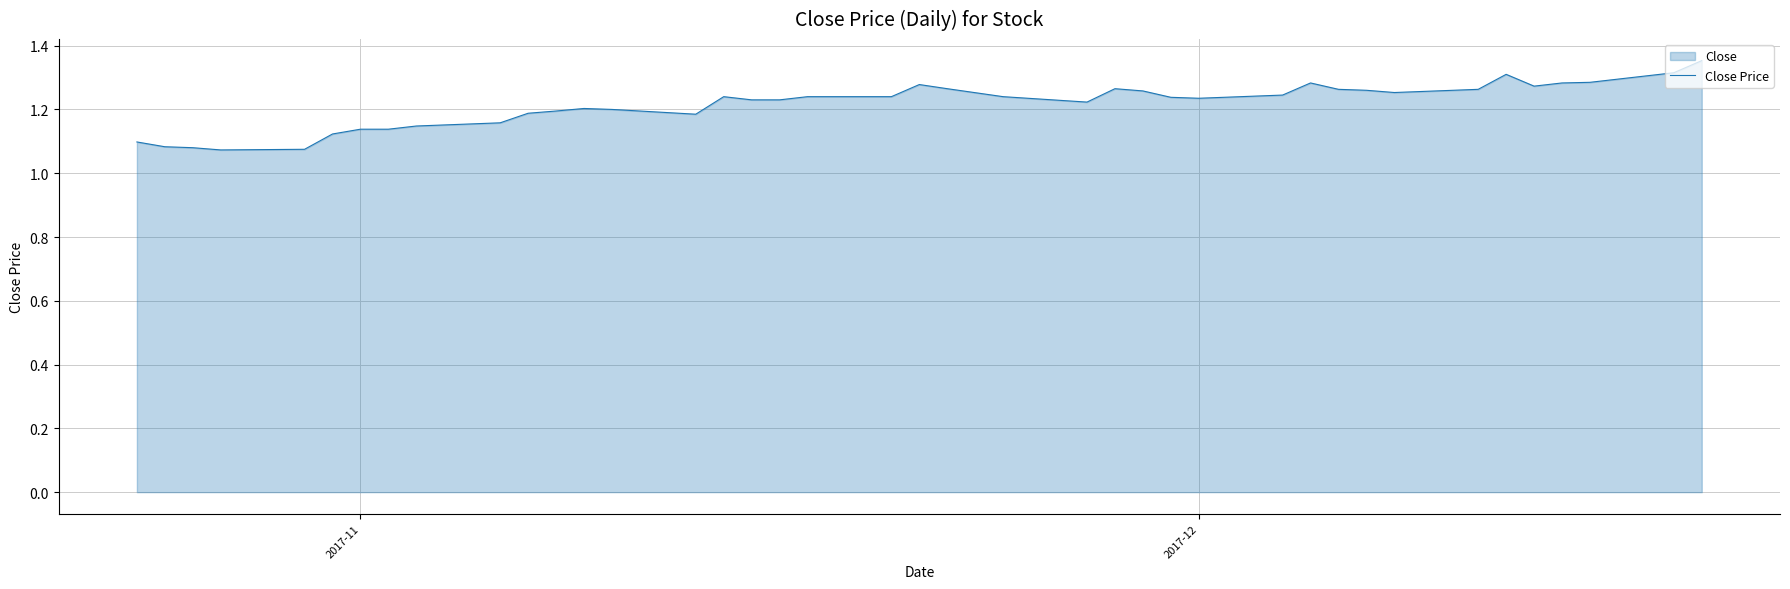

How many lines are shown in the chart?

1